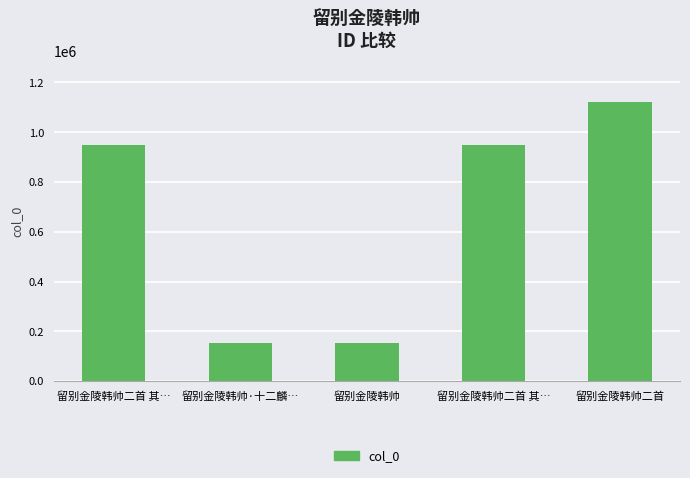

How many data points are less than 948787?

2